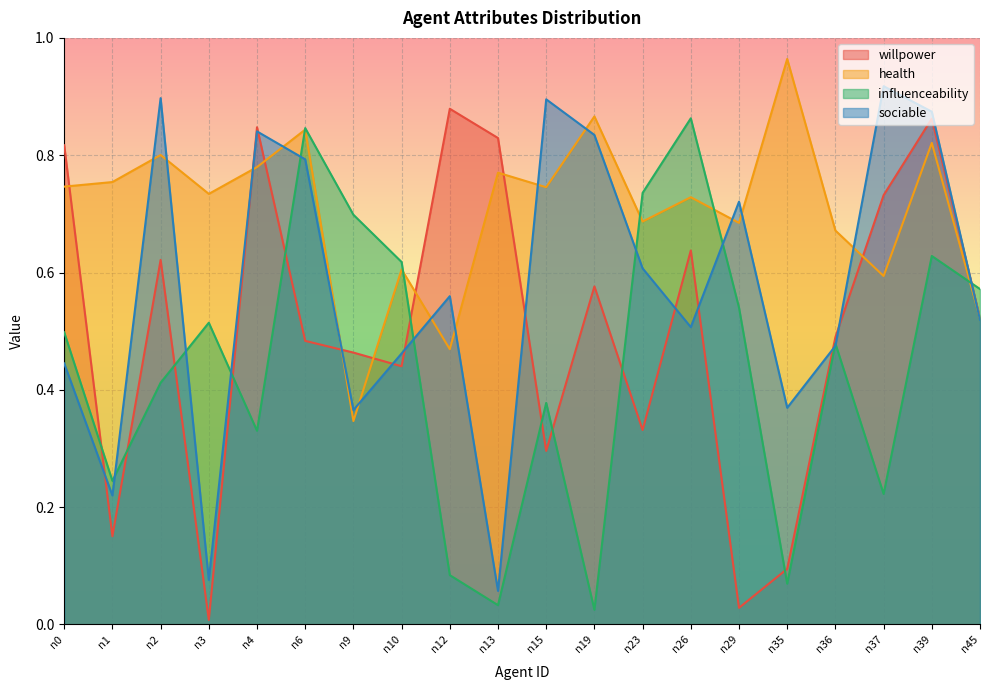

Which series changed the most between n23 and n29?

willpower